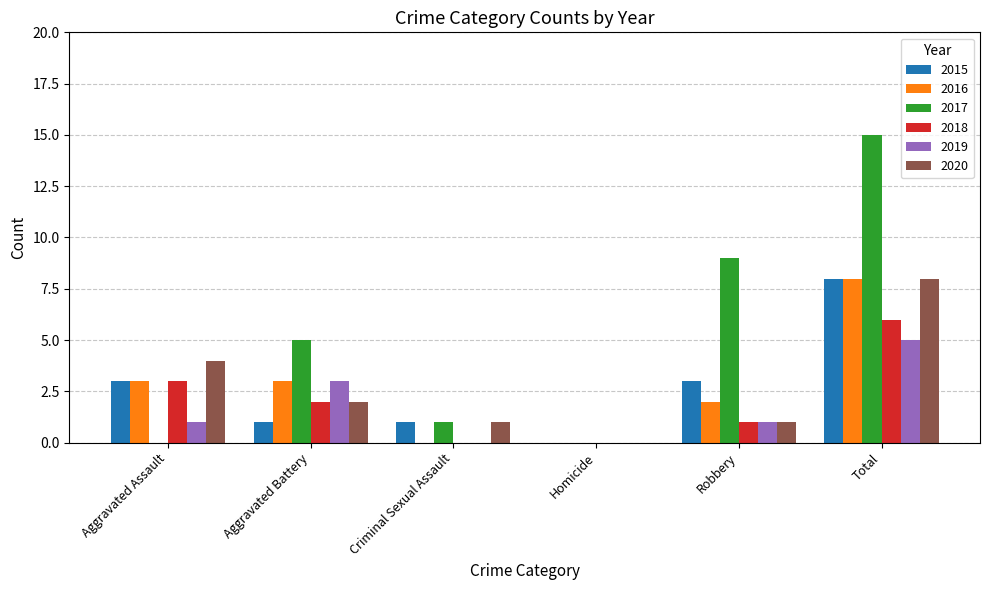

At which category does the chart reach its peak across all series?

Total